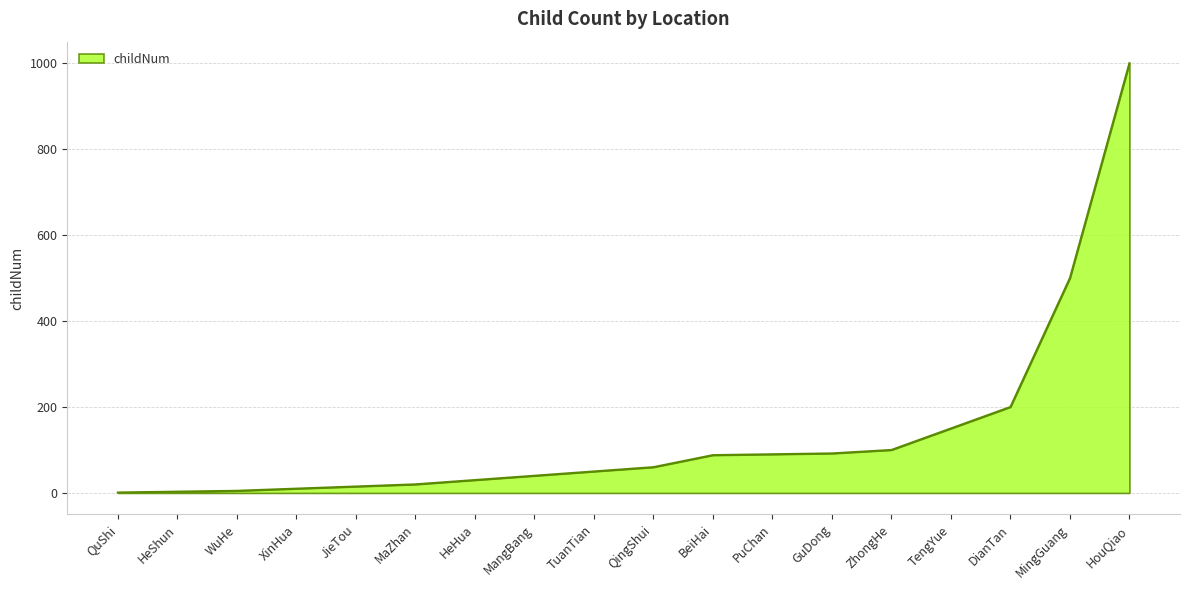

What is the change in value from DianTan to MingGuang?

+300